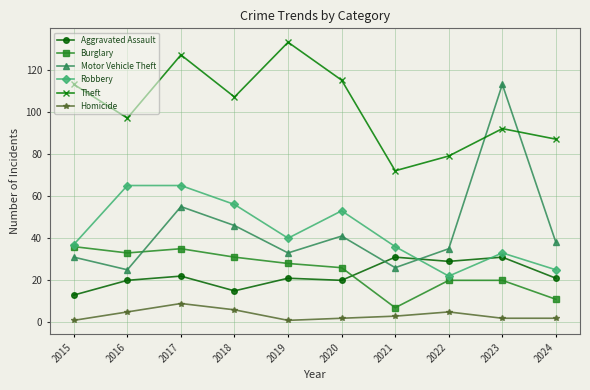

Which category has the highest value in the Motor Vehicle Theft series?

2023